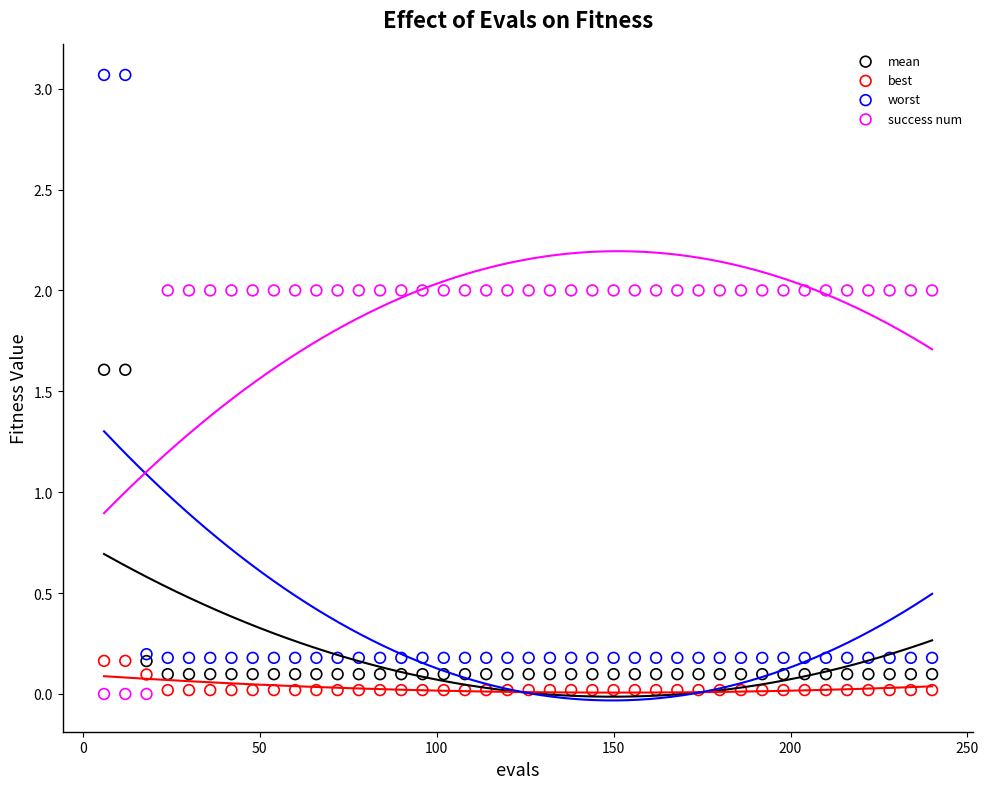

Which series contains the highest Y value?

worst